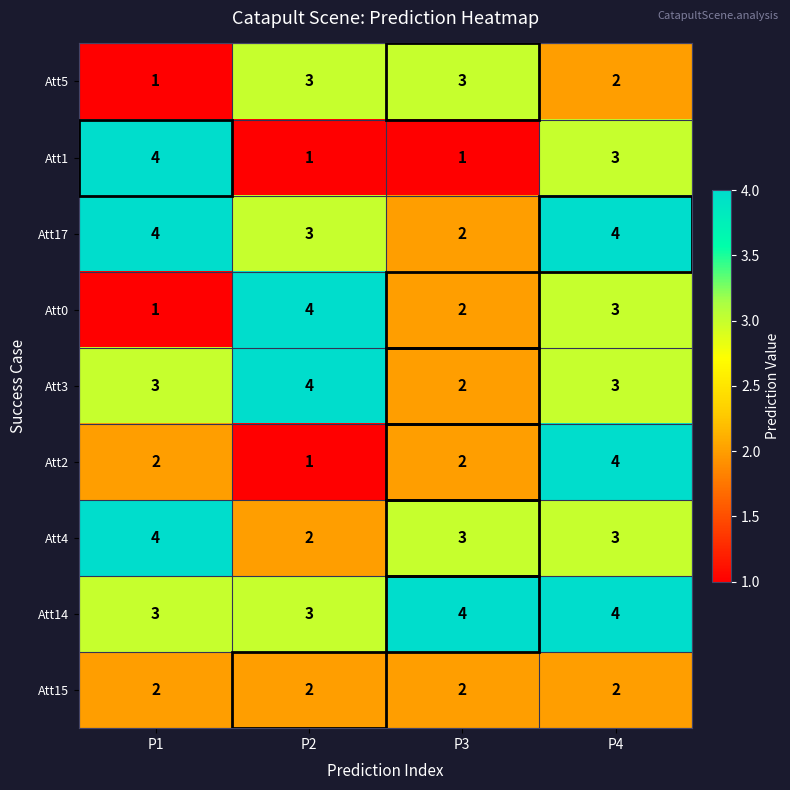

The Att4 series shows 2 at P4. True or false?

False